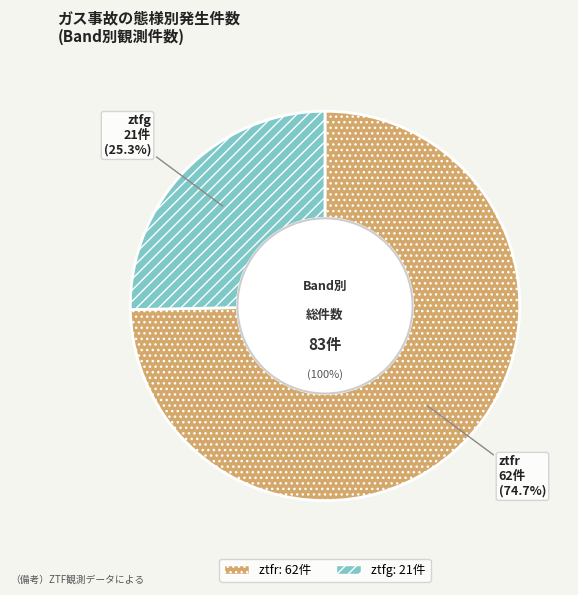

How many slices are in this pie chart?

2